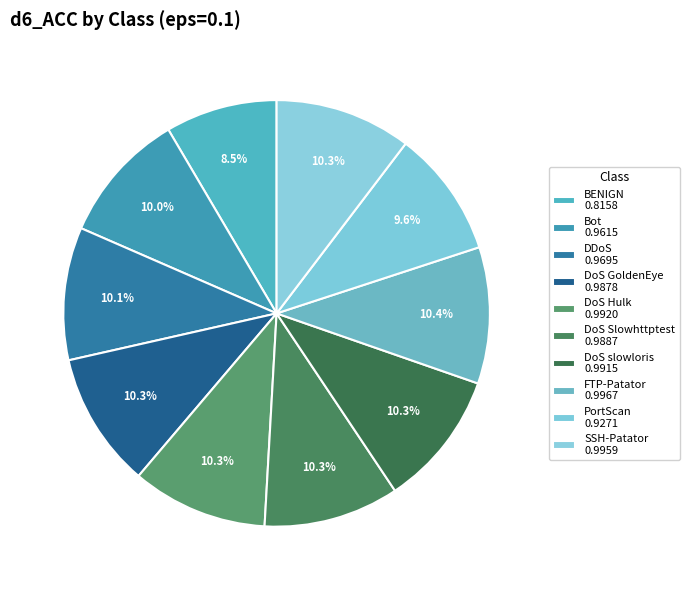

To the nearest percent, what is the combined percentage of DoS Hulk and DoS slowloris?

21%